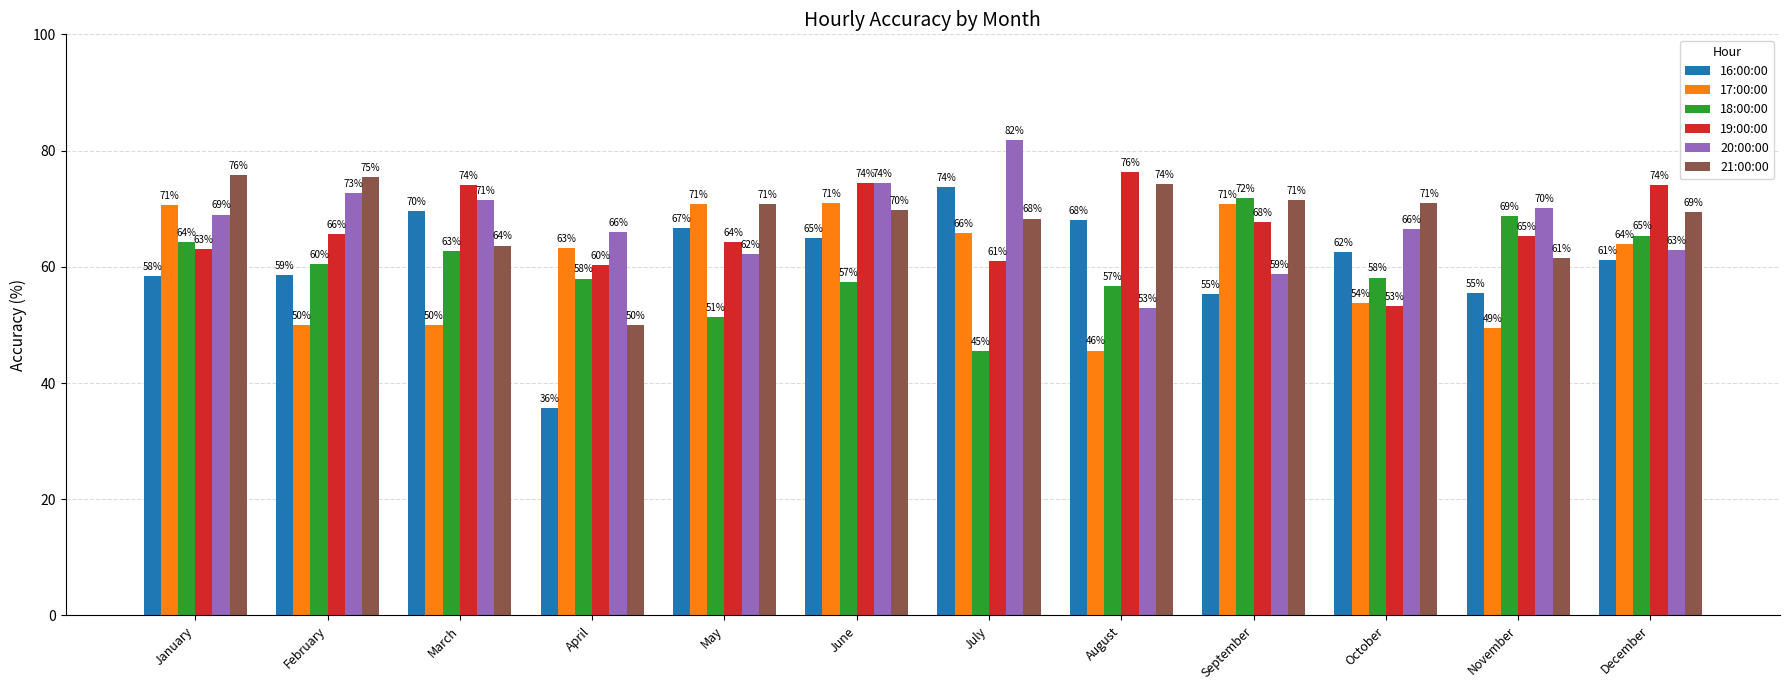

How many groups of bars are there?

12